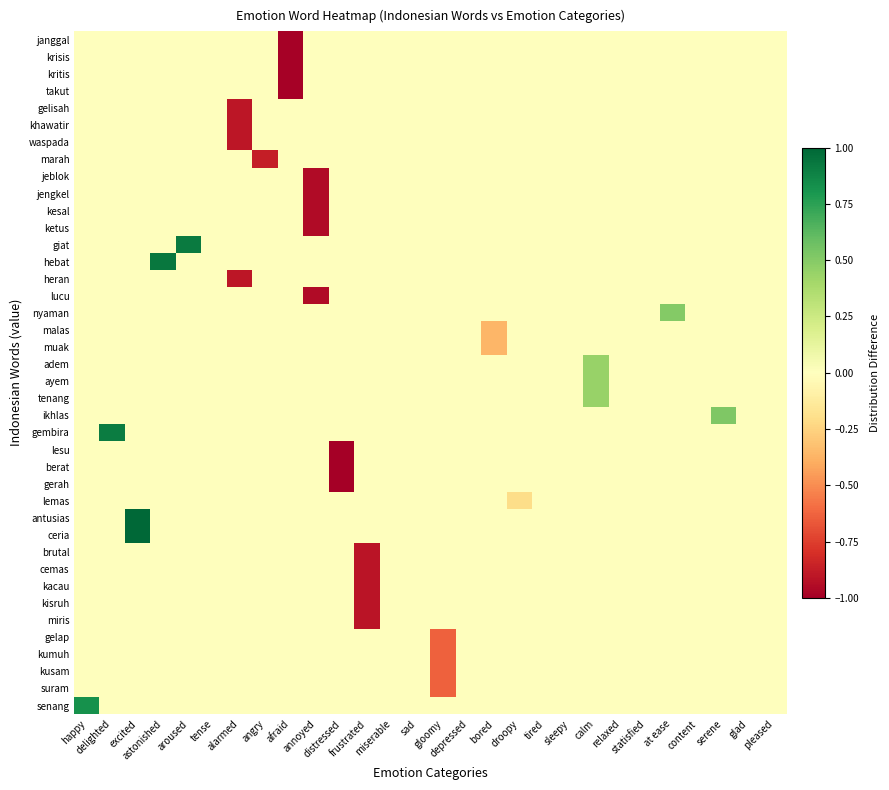

Which category has the lowest value across all series?

distressed